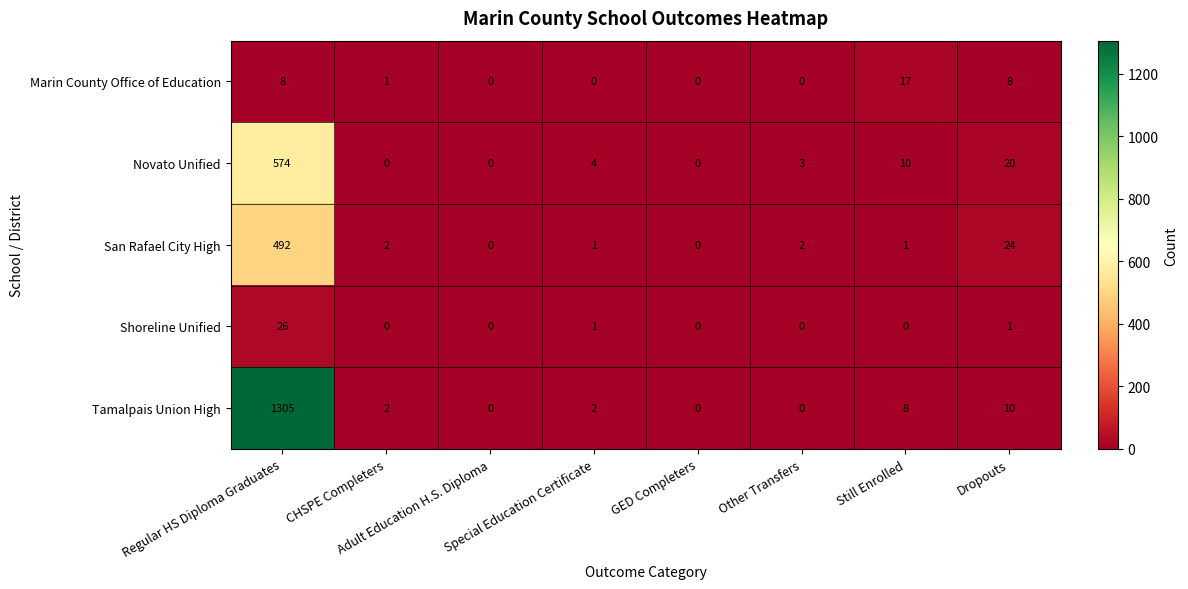

How many values in the Tamalpais Union High series are below 2?

3